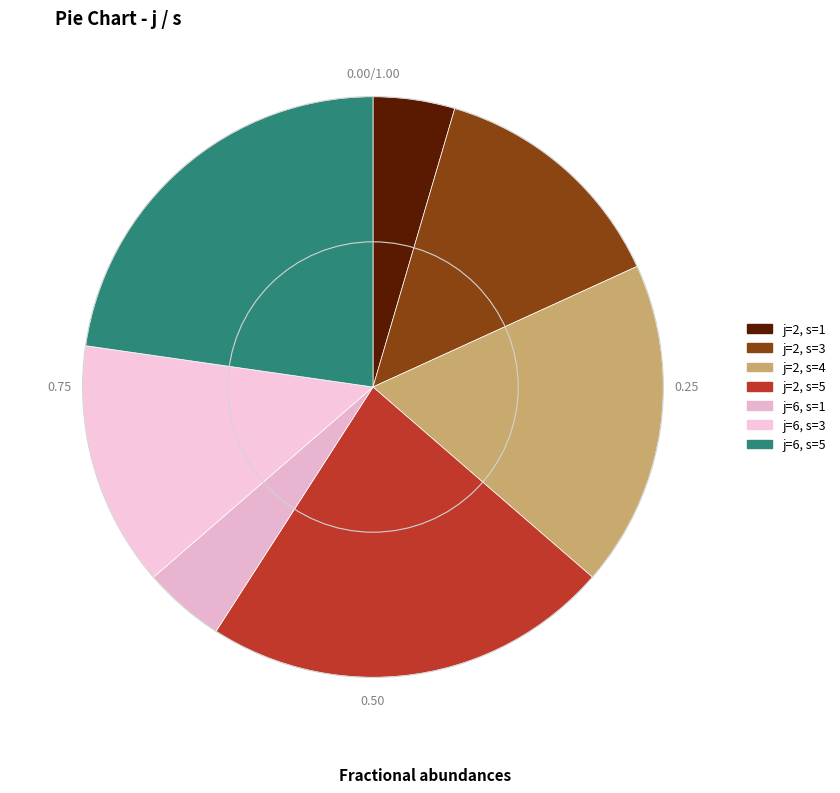

Rank the categories by value from lowest to highest.

j=2, s=1, j=6, s=1, j=2, s=3, j=6, s=3, j=2, s=4, j=2, s=5, j=6, s=5